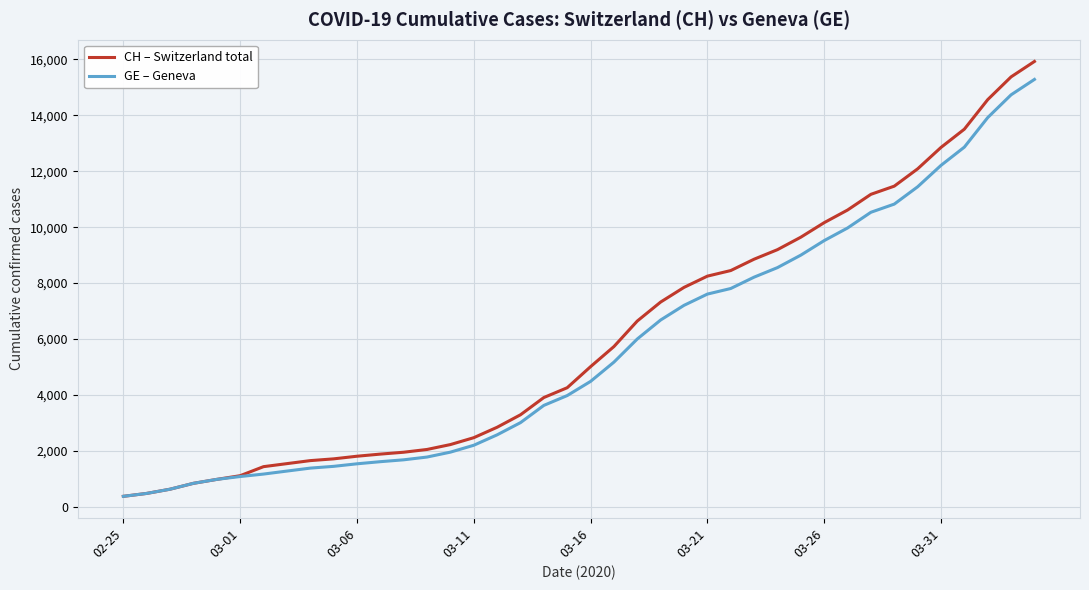

What is the highest value of the GE – Geneva series?

15284